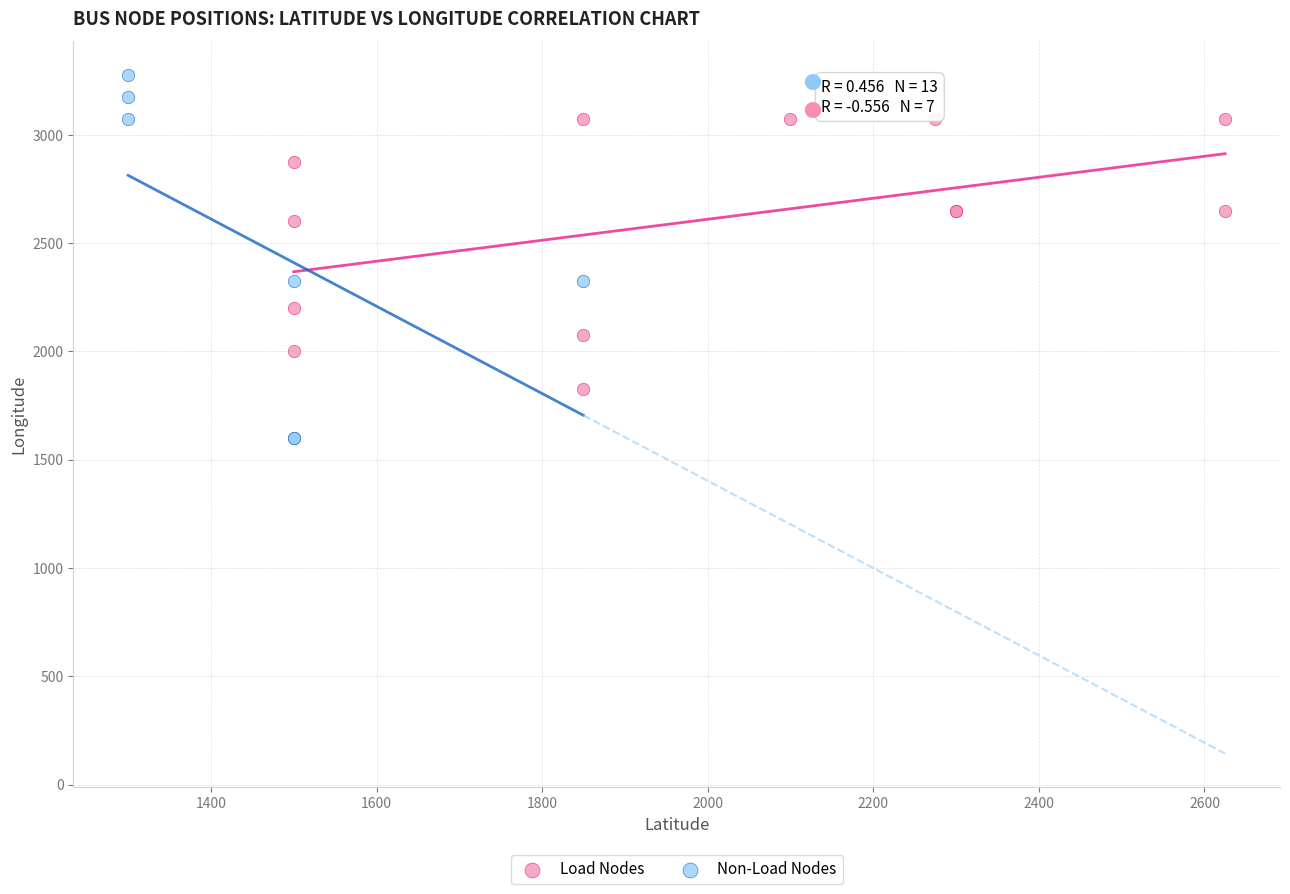

Which series reaches the maximum Y coordinate?

Non-Load Nodes